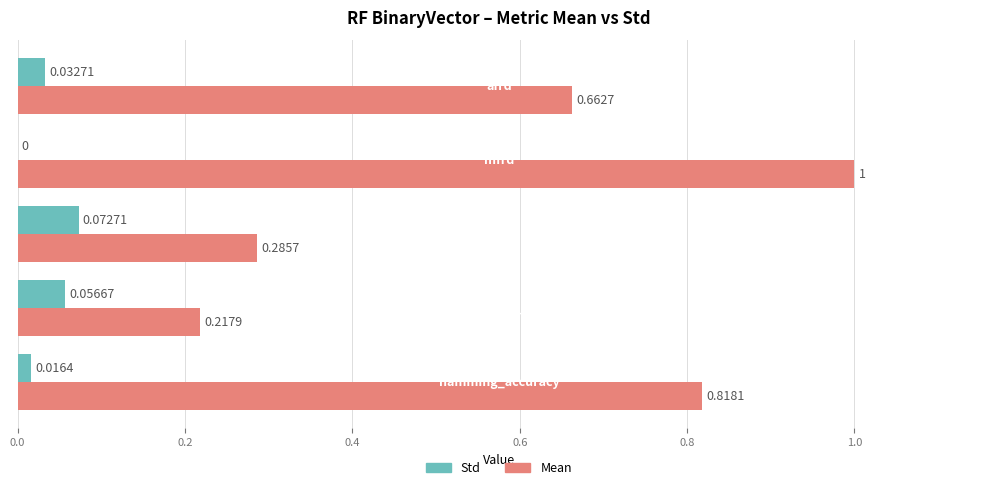

At which category is the sum across all series the highest?

mfrd